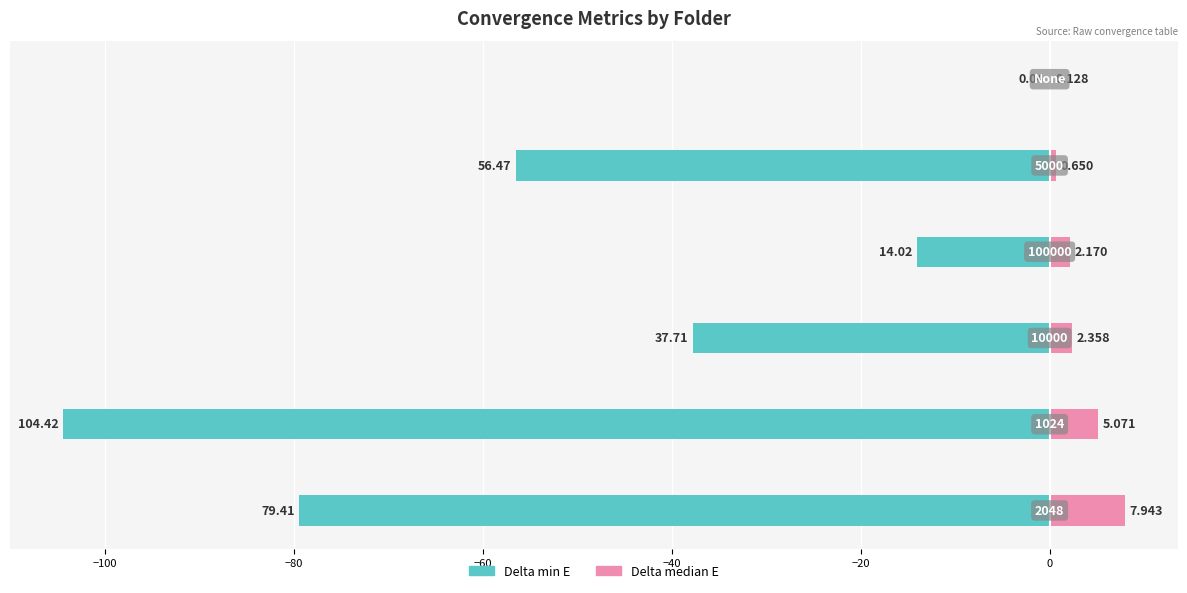

What are all the series names shown in the legend?

Delta min E, Delta median E